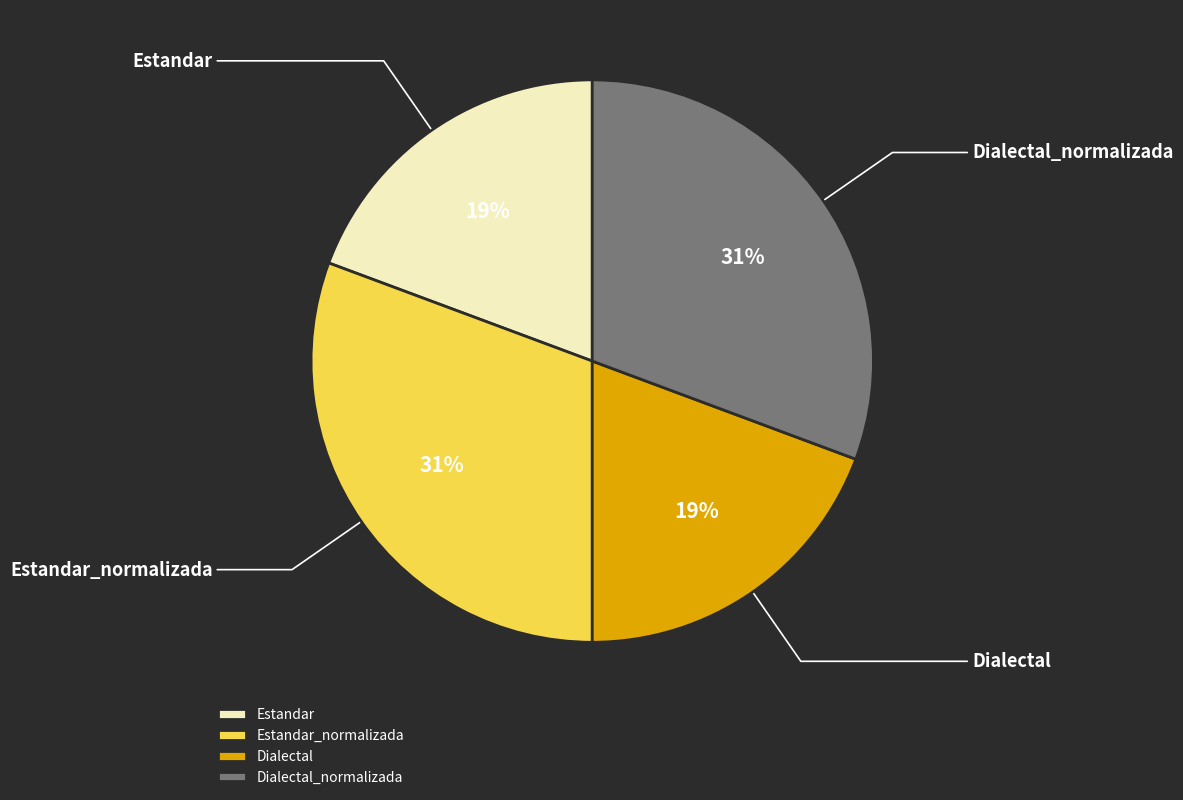

How many slices are in this pie chart?

4